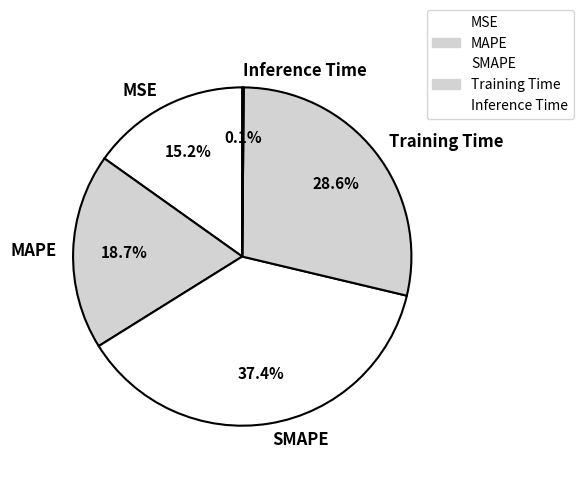

To the nearest percent, what portion does Training Time represent?

29%